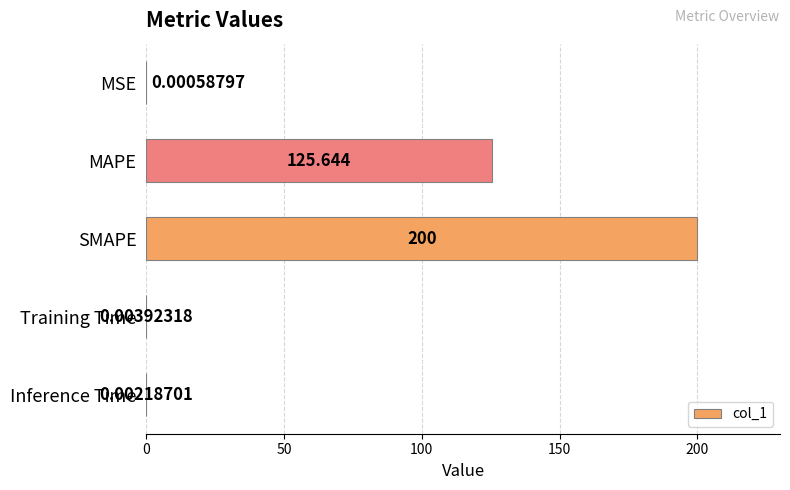

Between Training Time and MAPE, which is larger?

MAPE